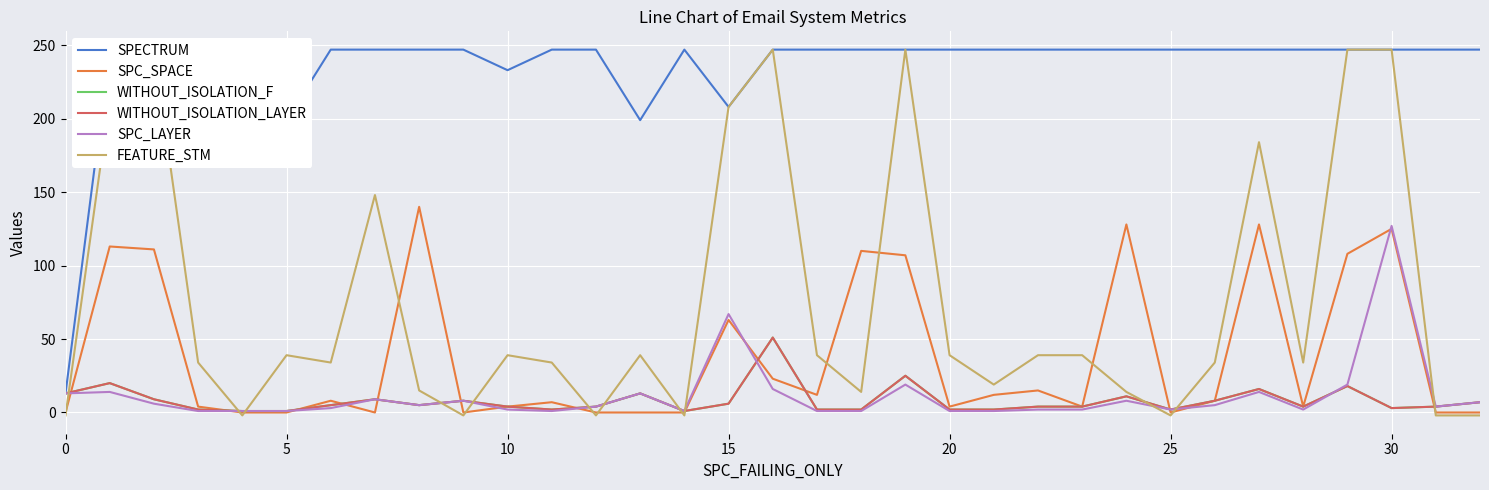

What is the difference between the maximum and minimum values in the SPECTRUM series?

234